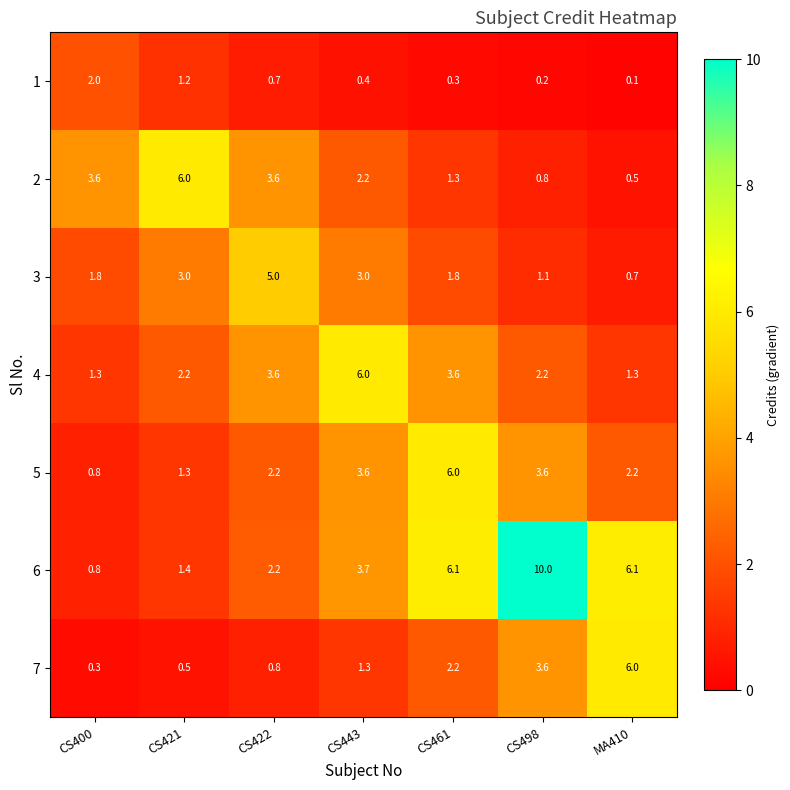

Rank the categories by 1 value from highest to lowest.

CS400, CS421, CS422, CS443, CS461, CS498, MA410